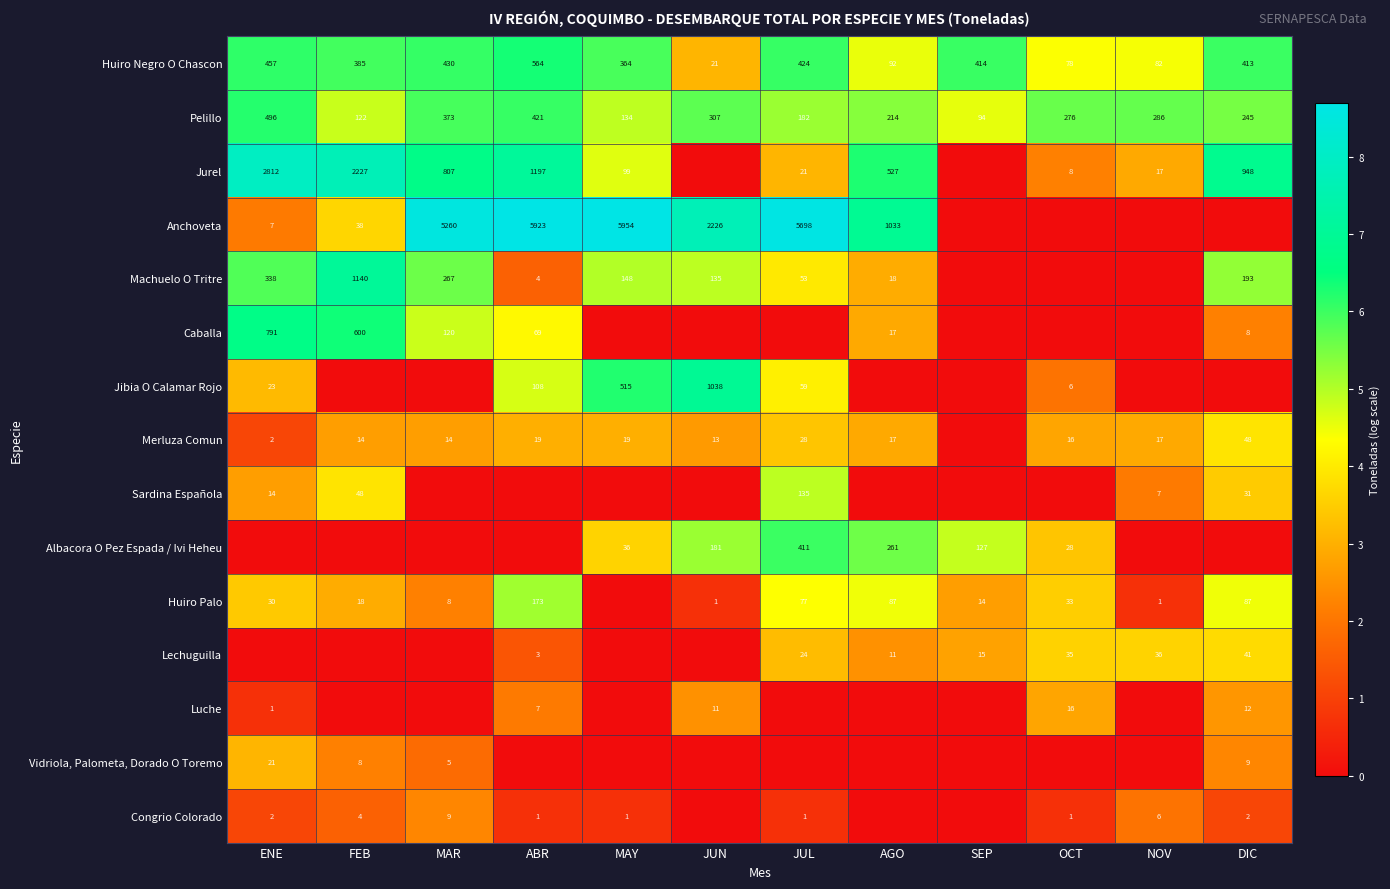

What is the difference between the Huiro Negro O Chascon values at AGO and ABR?

472